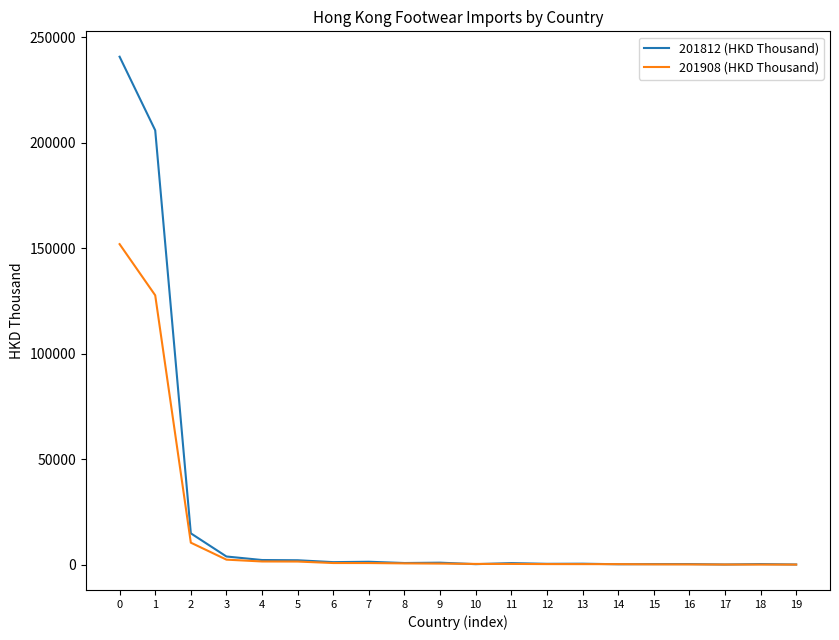

Which series has the largest range (max minus min)?

201812 (HKD Thousand)